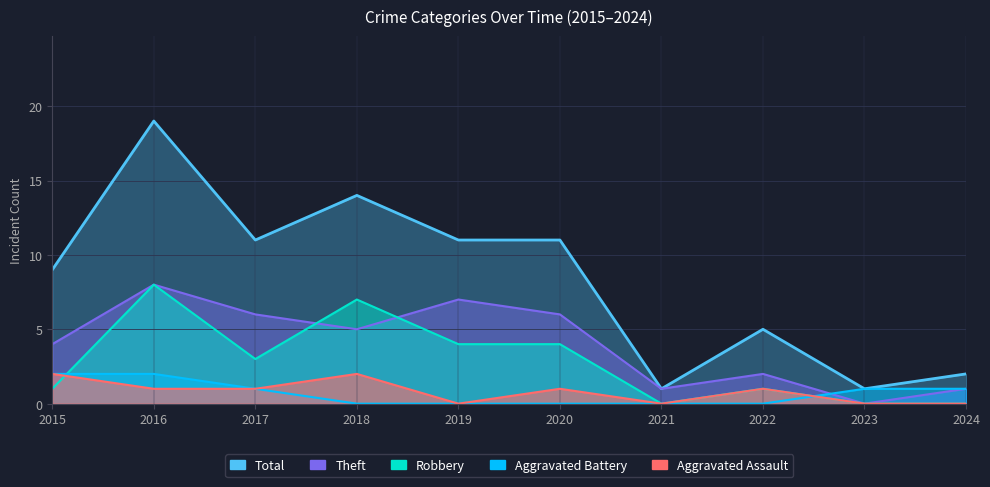

After their last crossing, which series has the higher values: Theft or Aggravated Battery?

Aggravated Battery